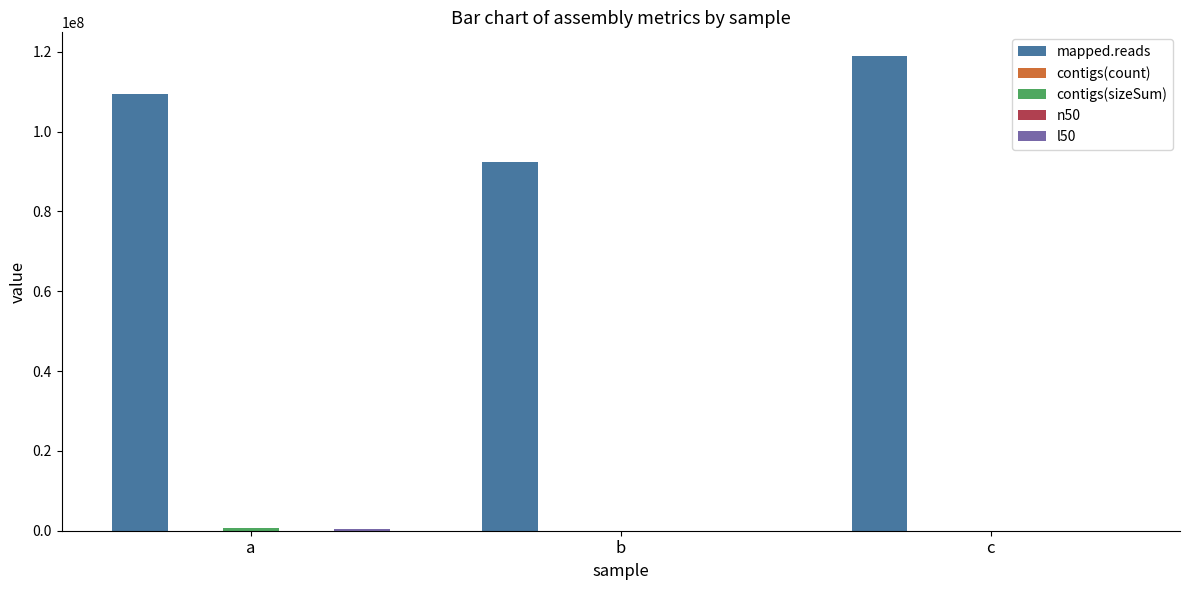

Between a and b, which series saw the biggest shift?

mapped.reads